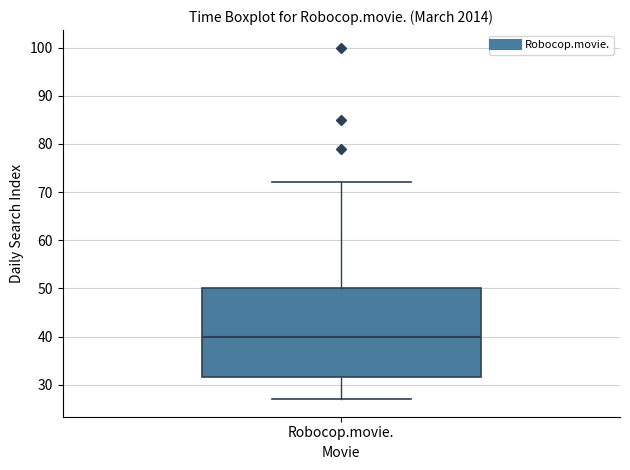

Read this box plot against the y-axis: the position of the median line, the range covered by the box, and the ends of both whiskers. The values are not printed on the chart, so give them approximately, as read against the axis.

median 40, box 32 to 50, whiskers 27 to 72